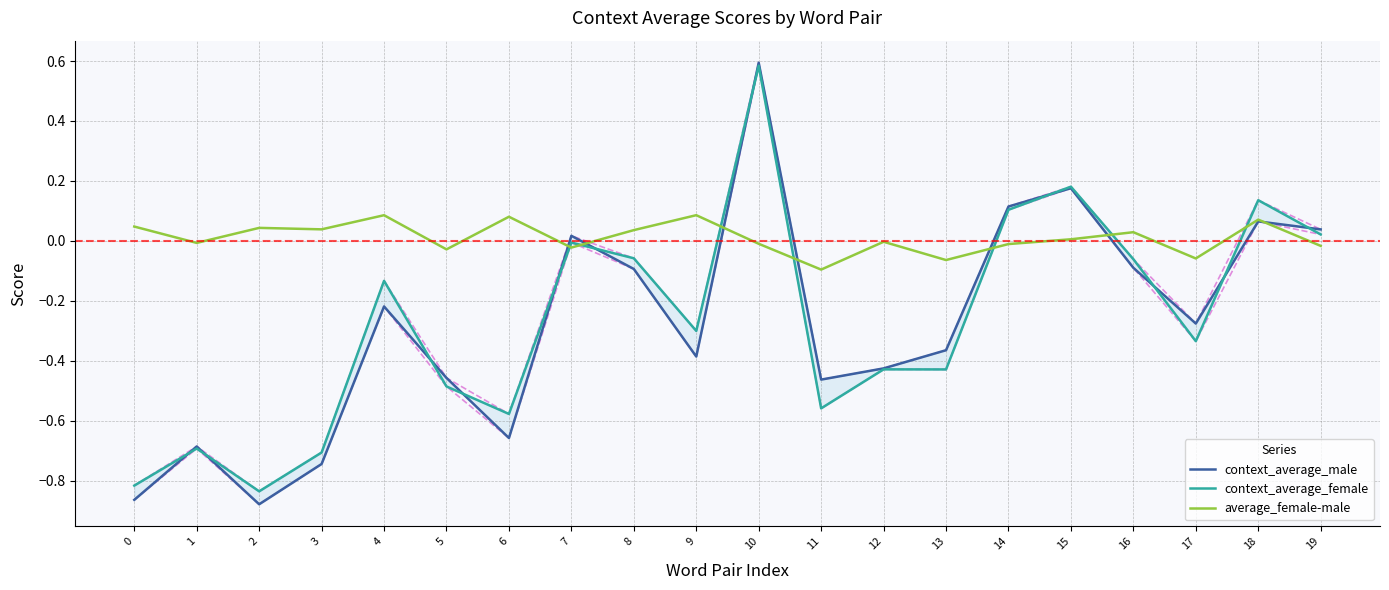

Reading left to right, list all the values displayed in this chart.

context_average_male: -0.9	-0.7	-0.9	-0.7	-0.2	-0.5	-0.7	0.0	-0.1	-0.4	0.6	-0.5	-0.4	-0.4	0.1	0.2	-0.1	-0.3	0.1	0.0
context_average_female: -0.8	-0.7	-0.8	-0.7	-0.1	-0.5	-0.6	-0.0	-0.1	-0.3	0.6	-0.6	-0.4	-0.4	0.1	0.2	-0.1	-0.3	0.1	0.0
average_female-male: 0.0	-0.0	0.0	0.0	0.1	-0.0	0.1	-0.0	0.0	0.1	-0.0	-0.1	-0.0	-0.1	-0.0	0.0	0.0	-0.1	0.1	-0.0